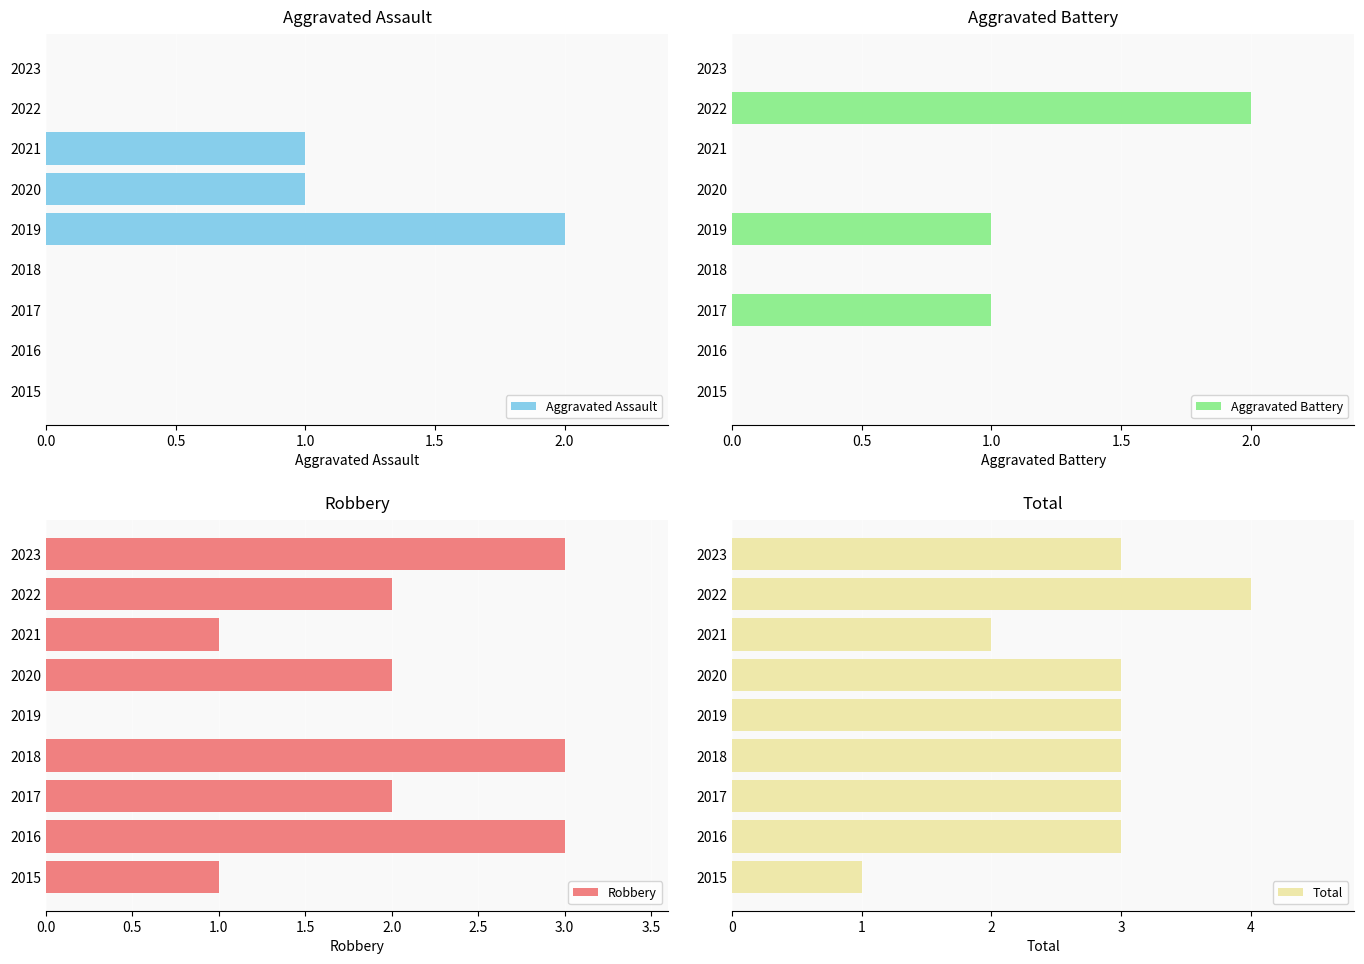

How many values in the Robbery series exceed 2?

3